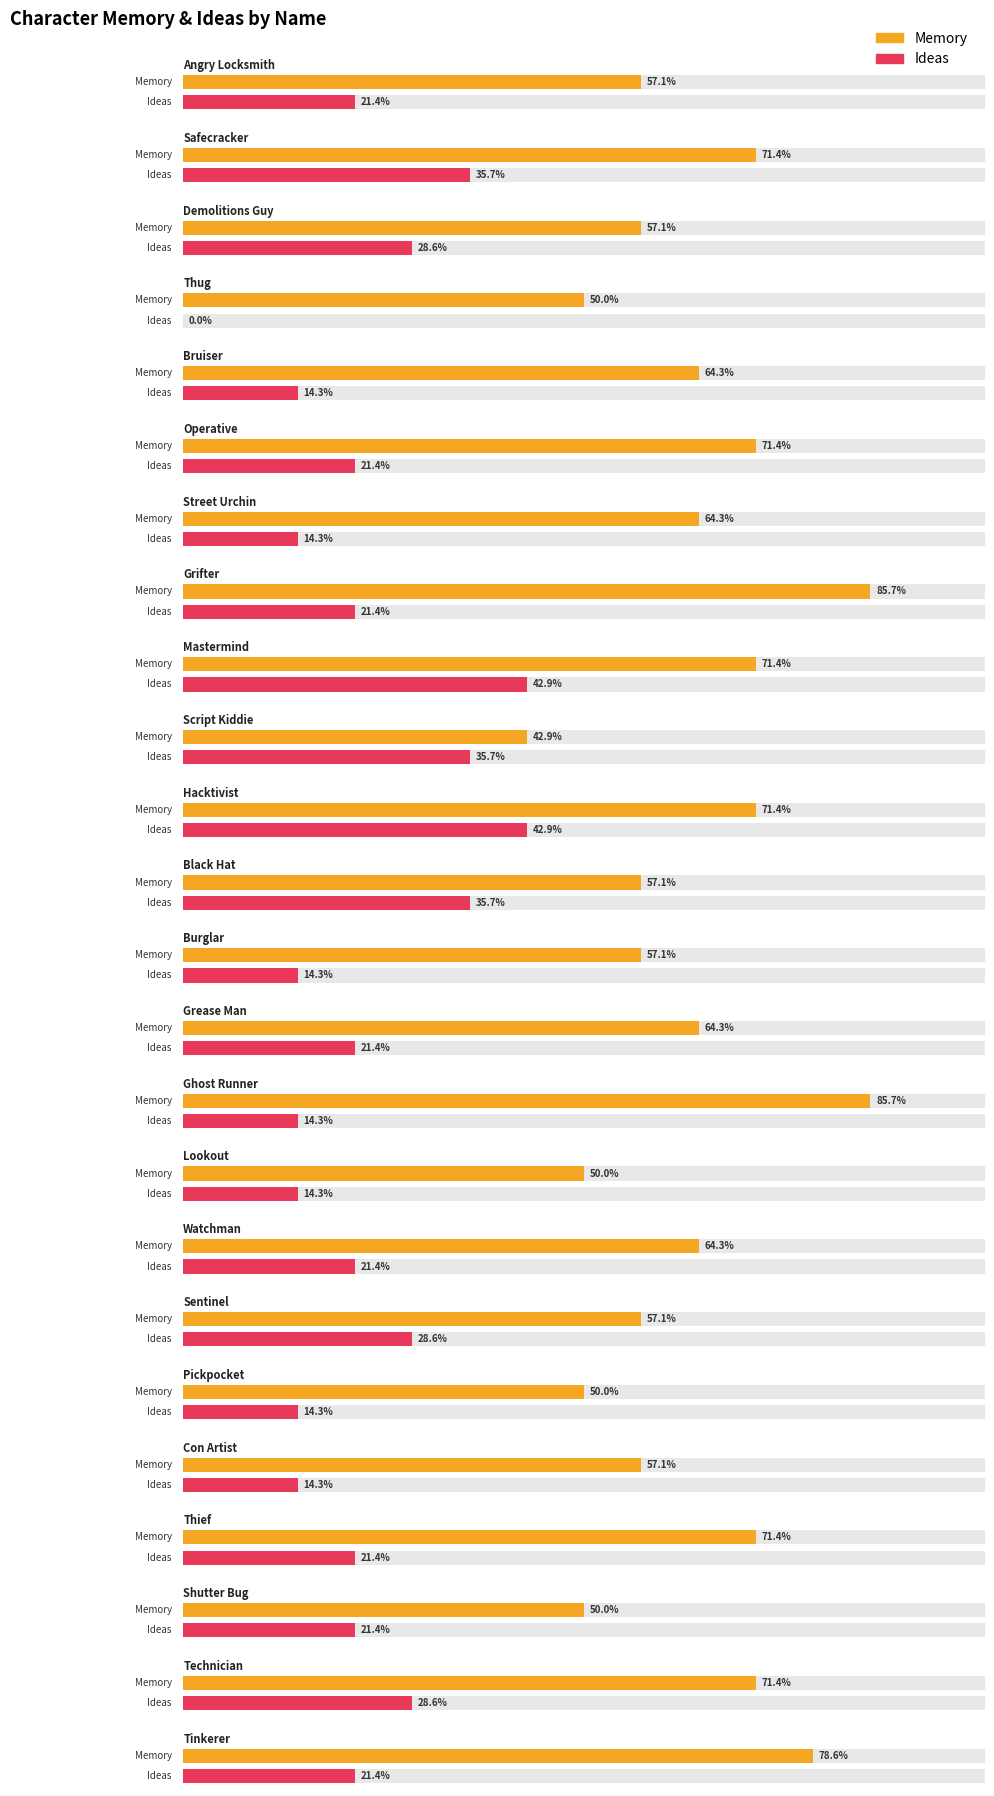

Reading left to right, what are all the values shown in this chart?

Memory: 8	10	8	7	9	10	9	12	10	6	10	8	8	9	12	7	9	8	7	8	10	7	10	11
Ideas: 3	5	4	0	2	3	2	3	6	5	6	5	2	3	2	2	3	4	2	2	3	3	4	3